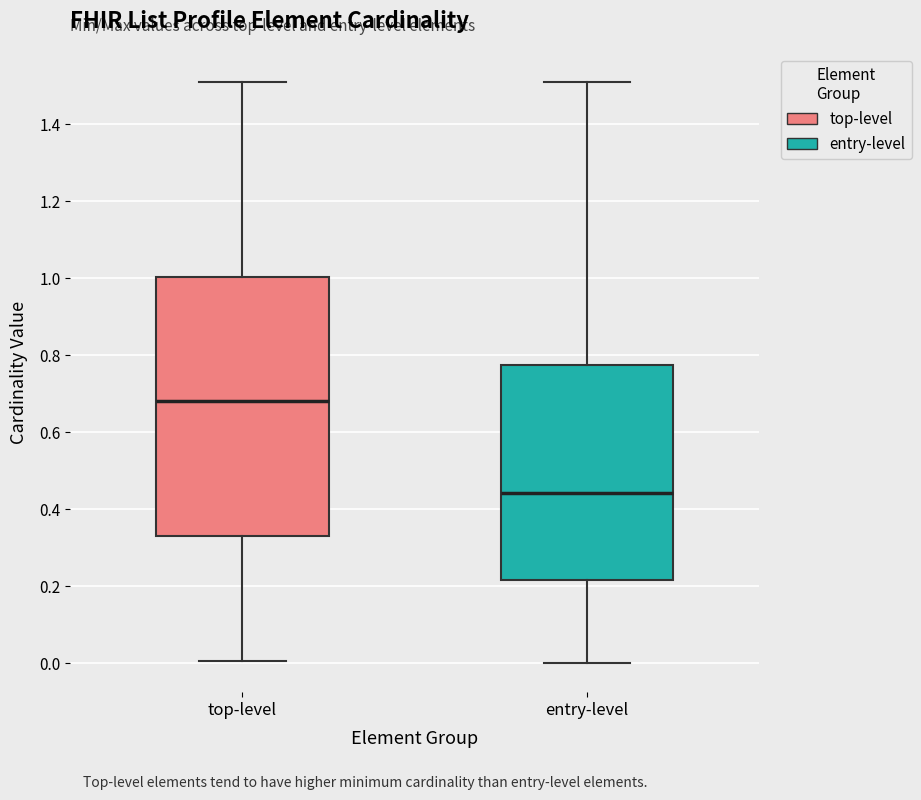

Which box's median line is the lowest?

entry-level